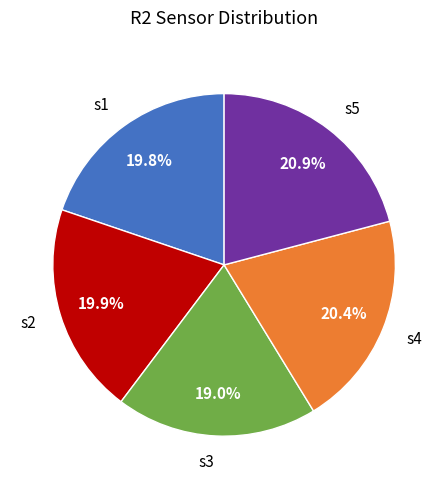

To the nearest percent, what portion does s2 represent?

20%